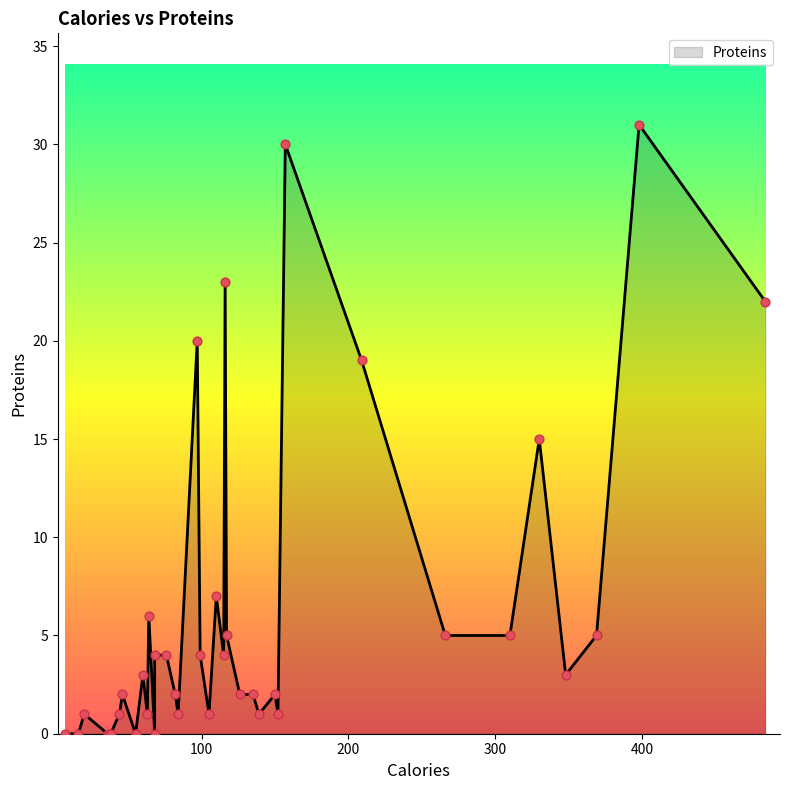

Between 110 and 36, which is larger?

110